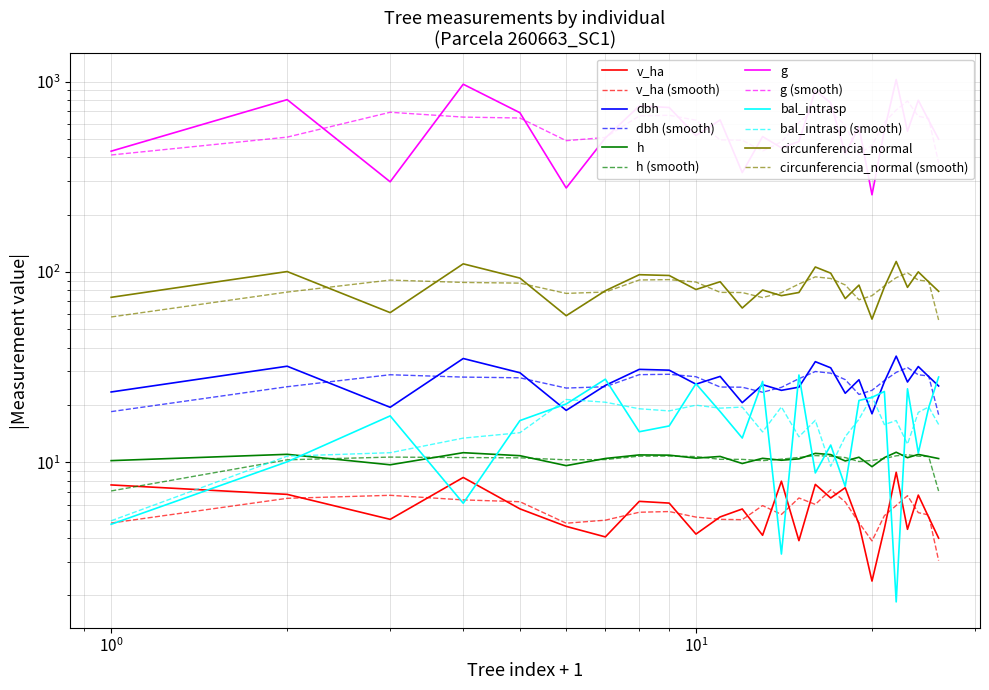

Between 260663010 and 260663021, which is larger?

260663021